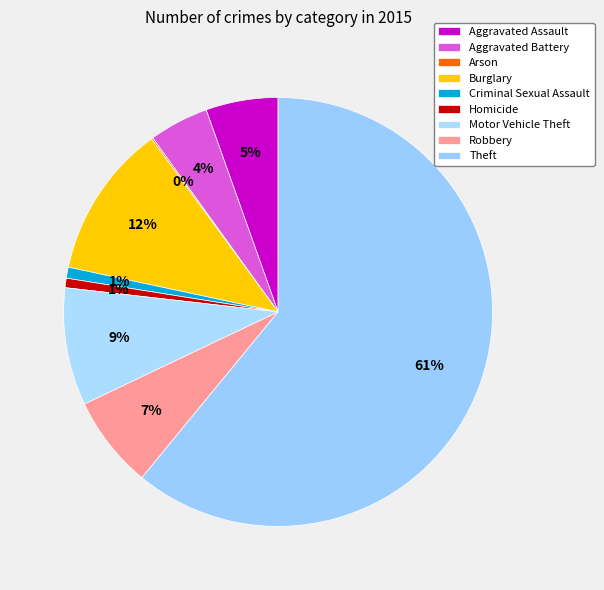

Rank the categories by value from highest to lowest.

Theft, Burglary, Motor Vehicle Theft, Robbery, Aggravated Assault, Aggravated Battery, Criminal Sexual Assault, Homicide, Arson